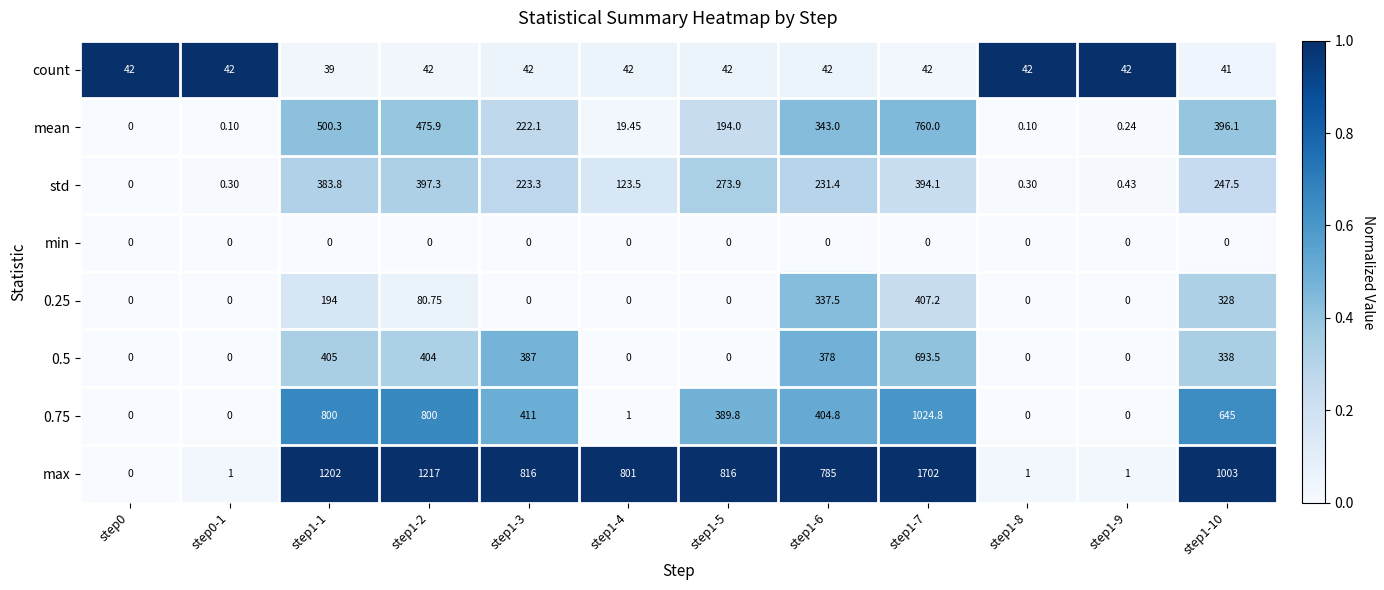

Which series has the largest total across all categories?

max